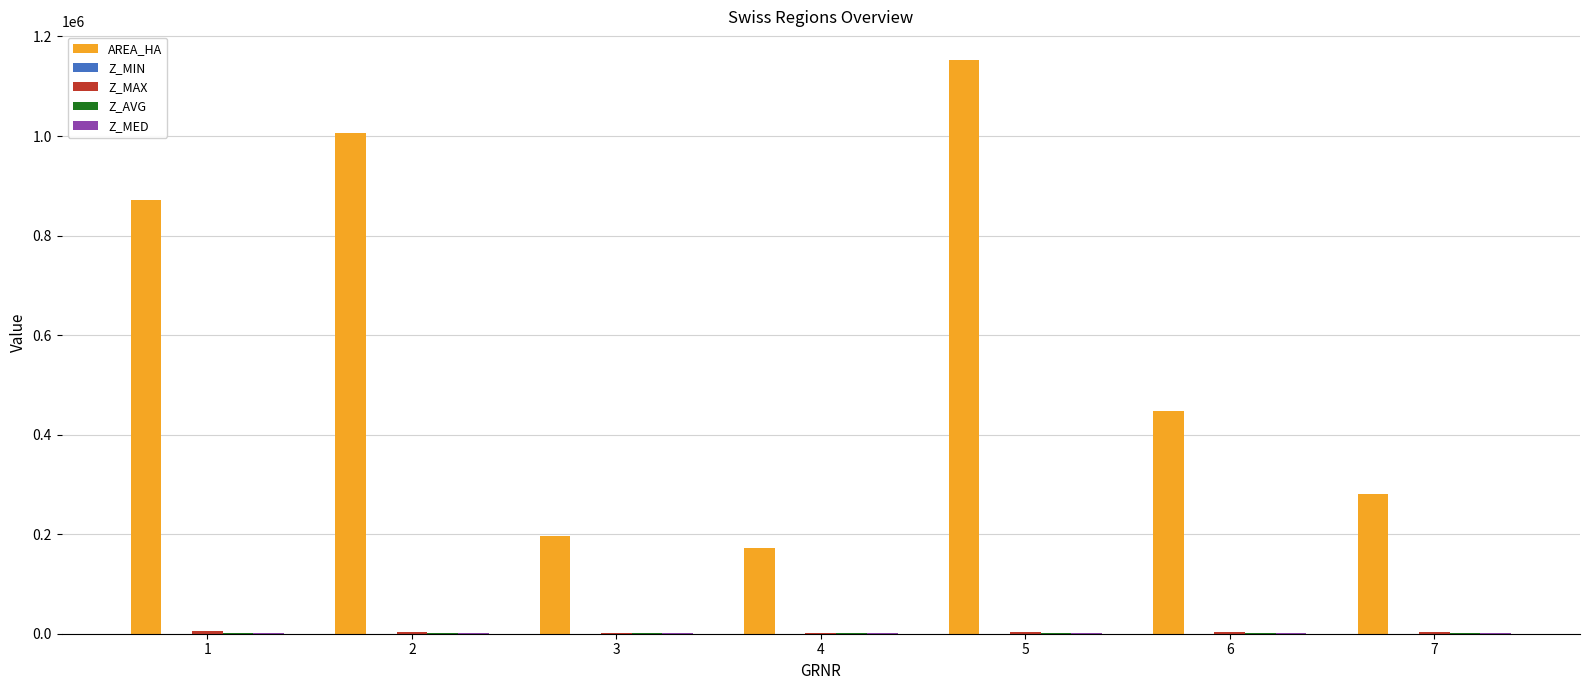

How many categories are shown in the chart?

7